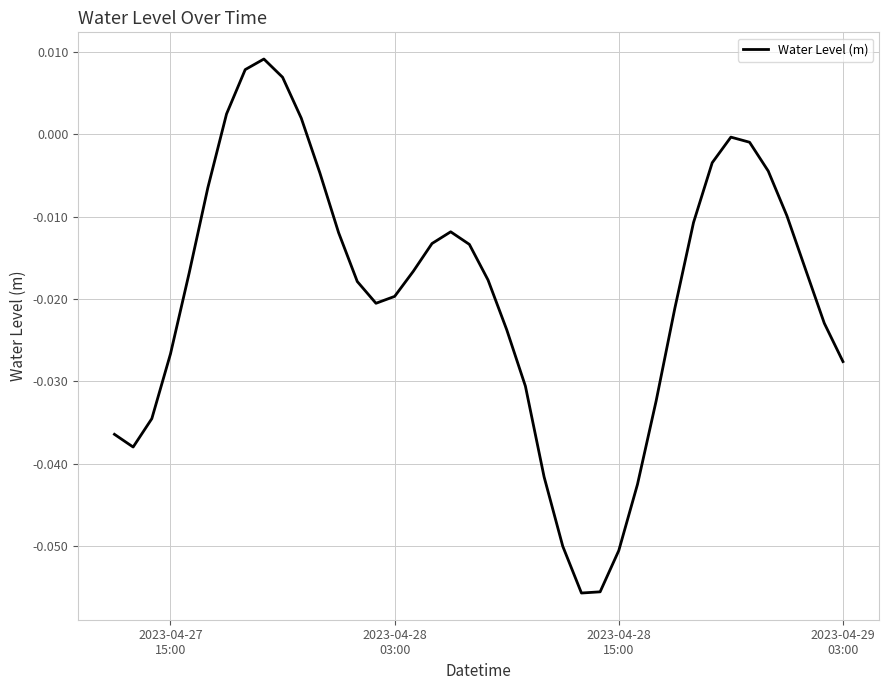

Reading left to right, list all the values displayed in this chart.

-0.0	-0.0	-0.0	-0.0	-0.0	-0.0	0.0	0.0	0.0	0.0	0.0	-0.0	-0.0	-0.0	-0.0	-0.0	-0.0	-0.0	-0.0	-0.0	-0.0	-0.0	-0.0	-0.0	-0.1	-0.1	-0.1	-0.1	-0.0	-0.0	-0.0	-0.0	-0.0	-0.0	-0.0	-0.0	-0.0	-0.0	-0.0	-0.0